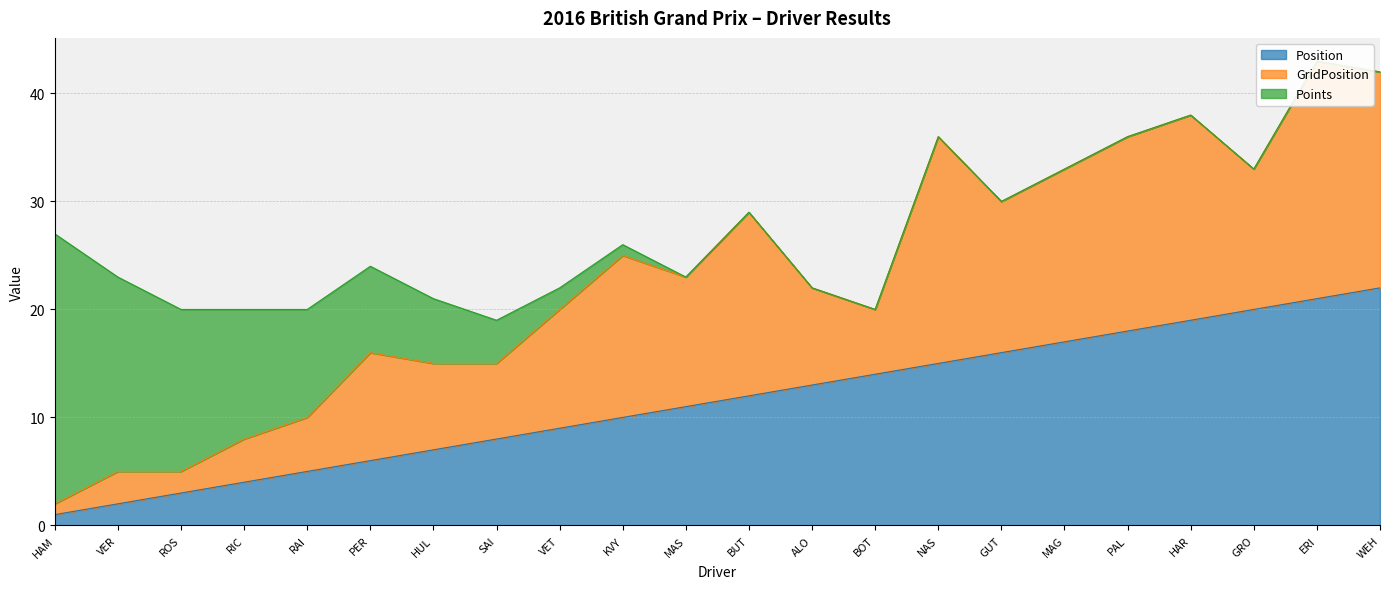

What is the sum of the GridPosition values at BUT and ERI?

39